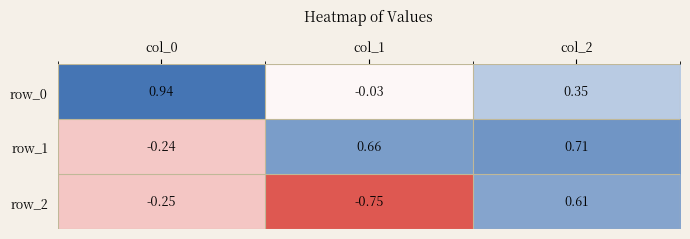

Is the value of row_2 at col_1 greater than the value of row_0 at col_2?

No